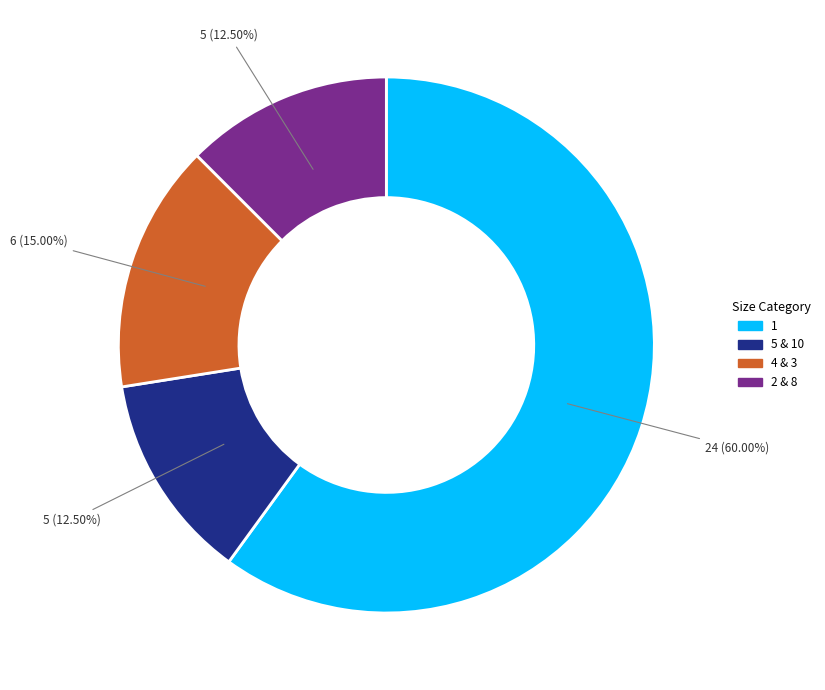

How many segments does this pie chart have?

4